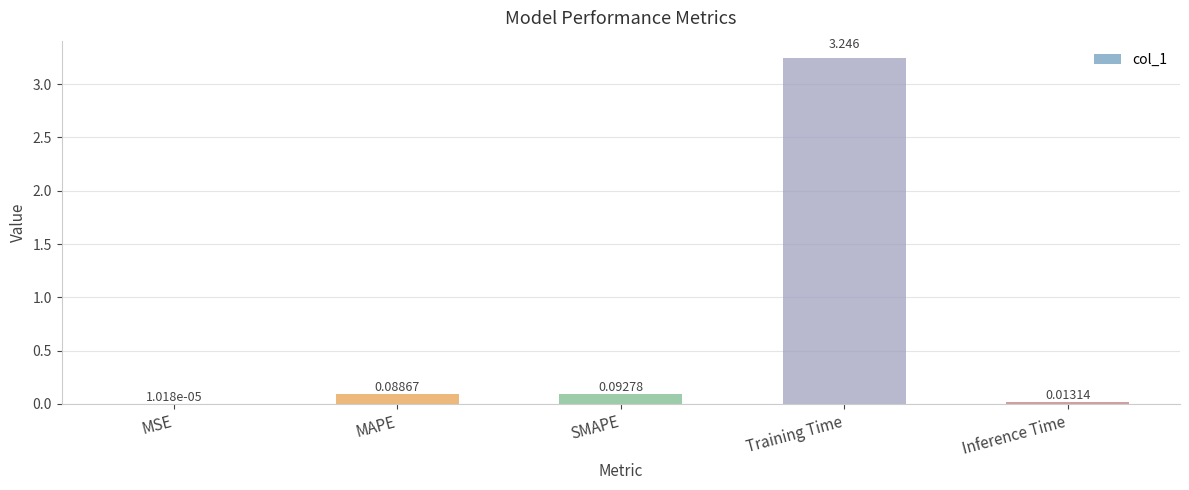

What is the average value?

0.7